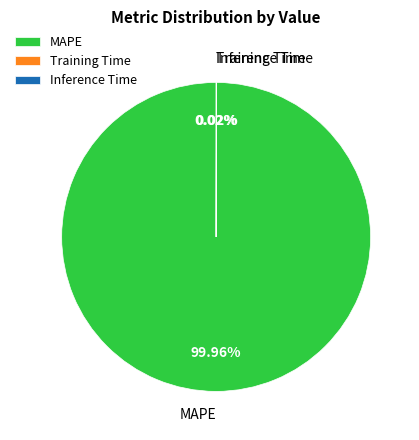

What is the largest slice in the pie chart?

MAPE